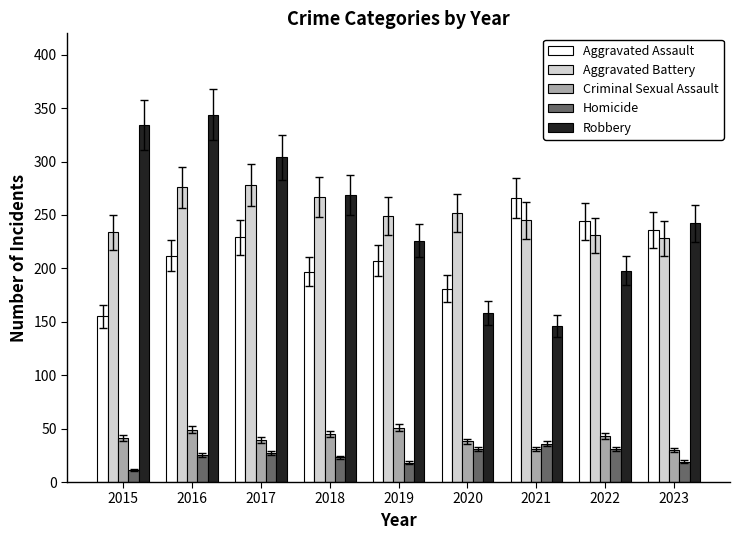

What is the sum of the Aggravated Assault values at 2023 and 2016?

448